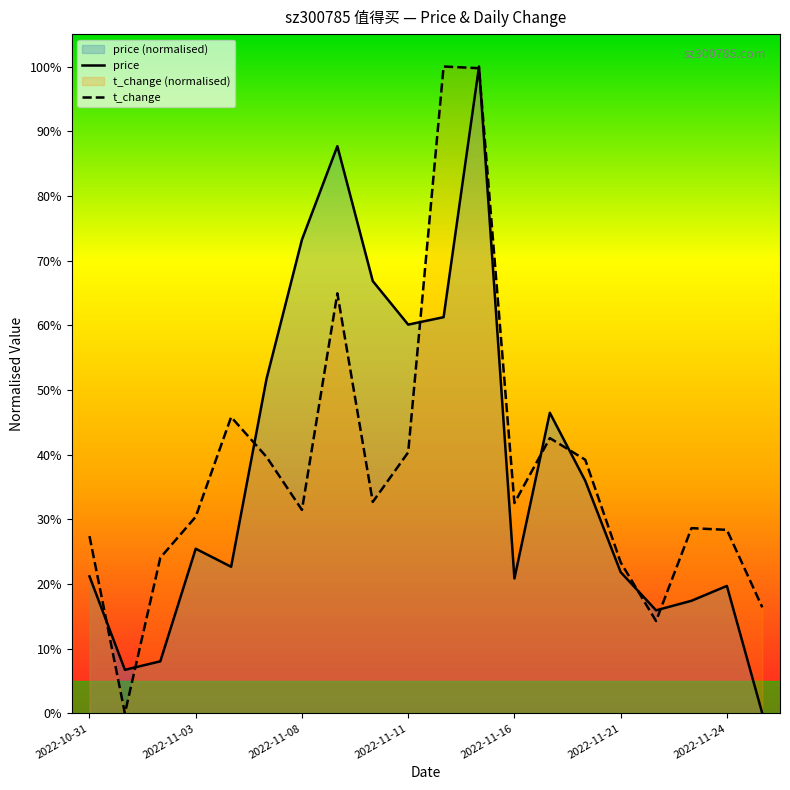

Which series changed the most between 17 and 18?

price